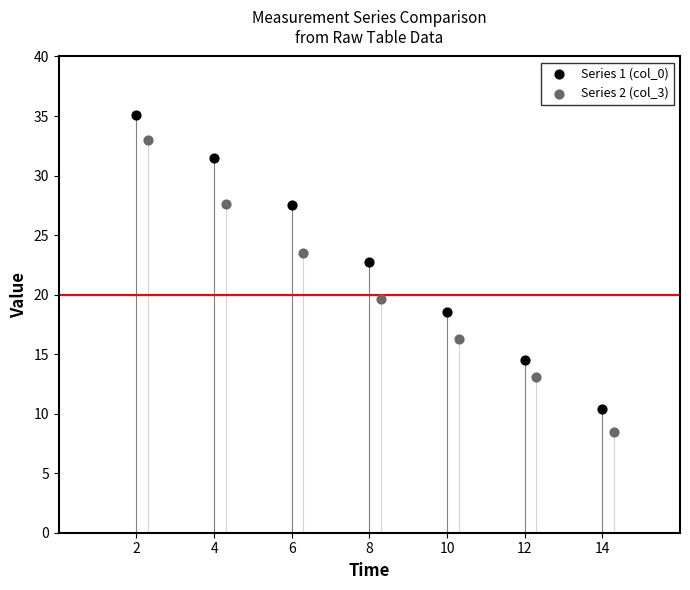

Which series reaches the maximum Y coordinate?

Series 1 (col_0)